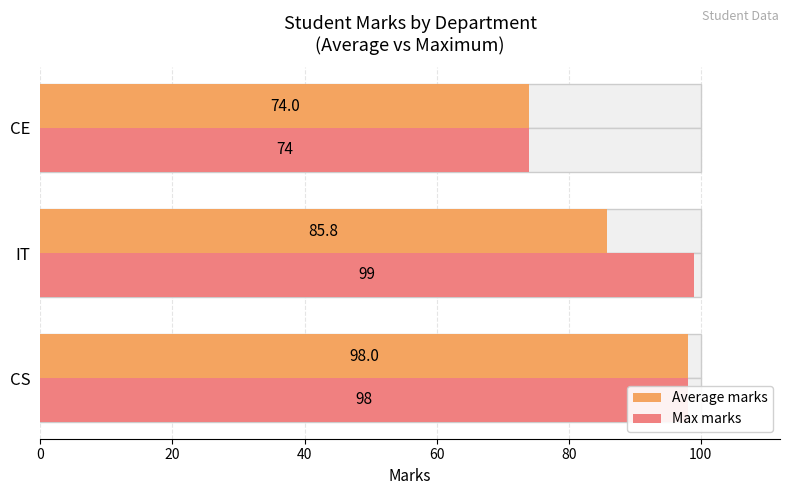

Which series has the largest range (max minus min)?

Max marks